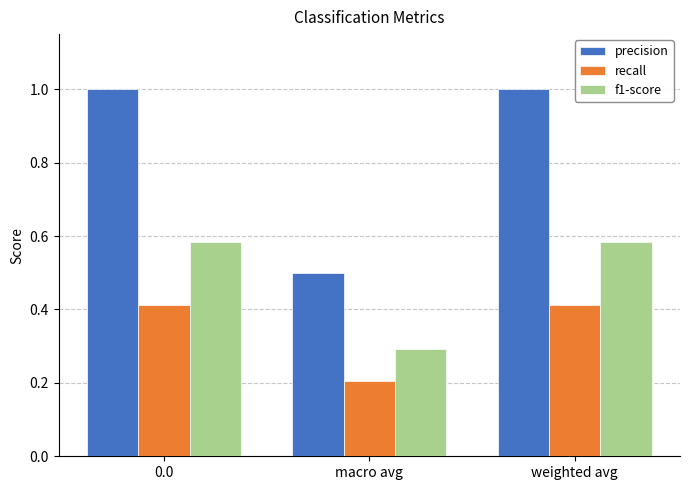

How many bars are there in total?

9